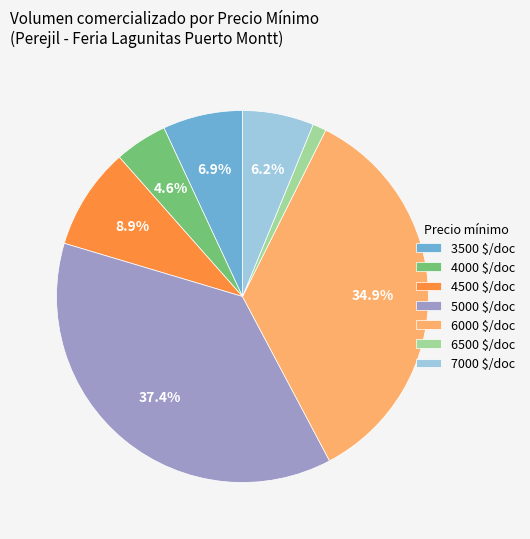

Does 3500 $/doc represent more than half of the total?

No